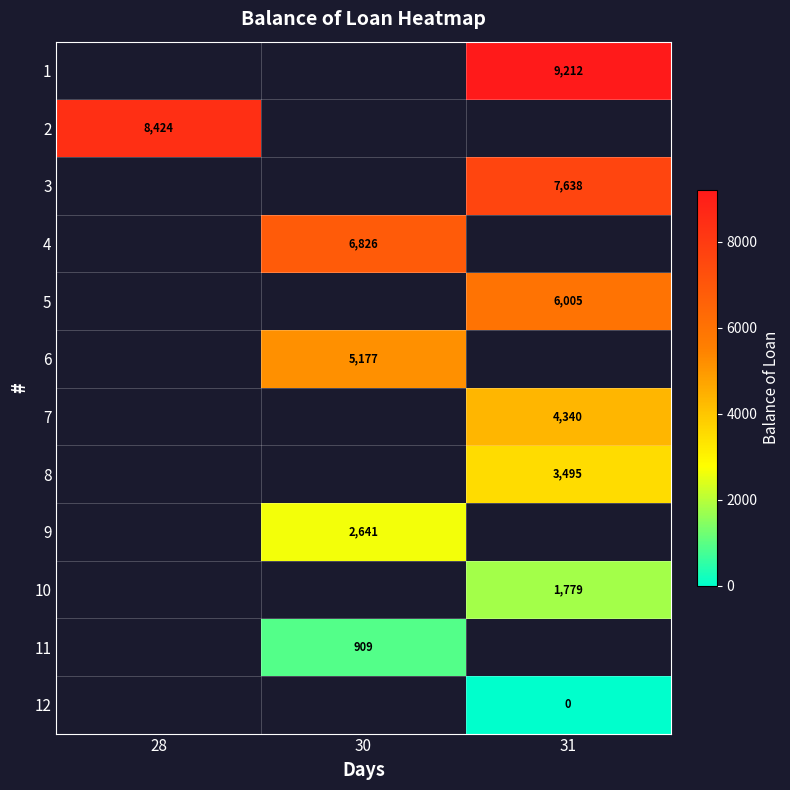

Rank the series by their average value, from highest to lowest.

row_0, row_1, row_2, row_3, row_4, row_5, row_6, row_7, row_8, row_9, row_10, row_11